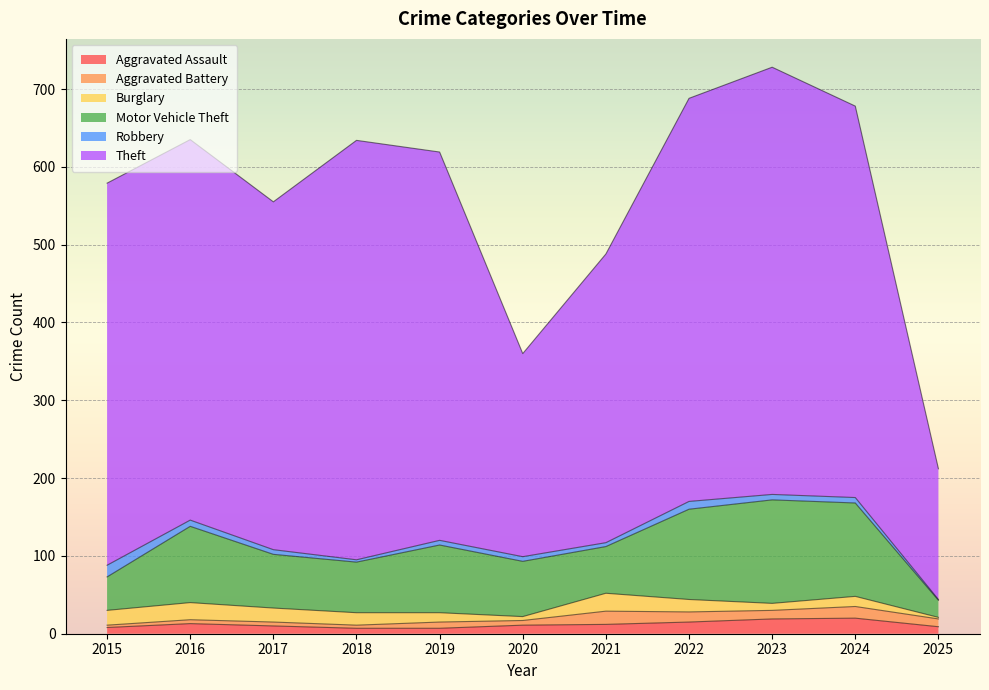

How many series are shown in this chart?

6